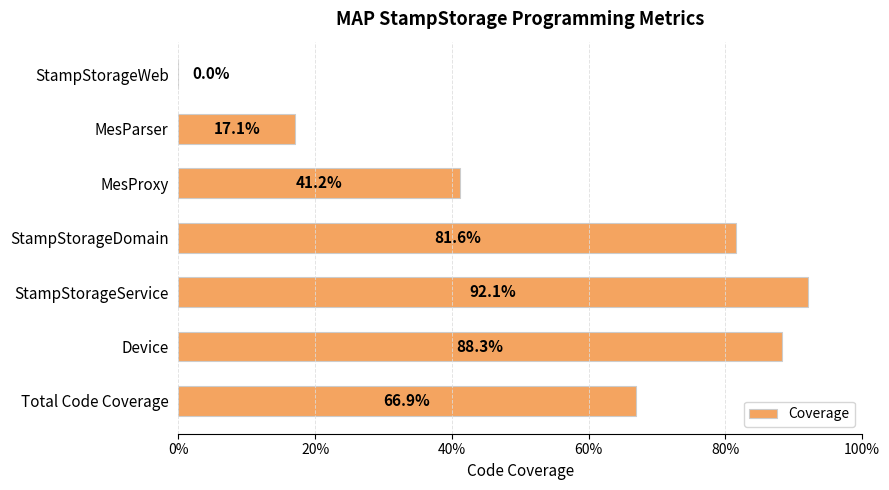

Are the bars horizontal?

Yes